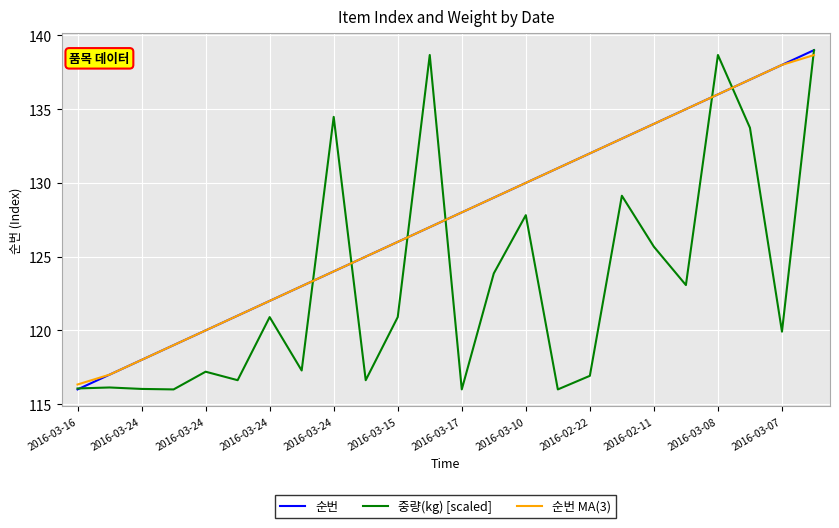

What is the minimum value shown in the chart?

116.0